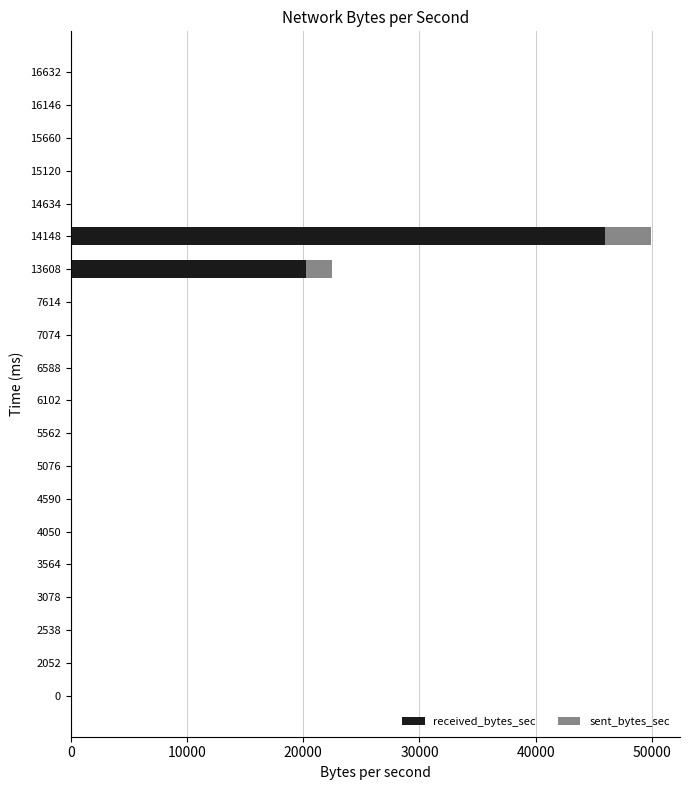

The value of received_bytes_sec at 7074 is 22277. True or false?

False